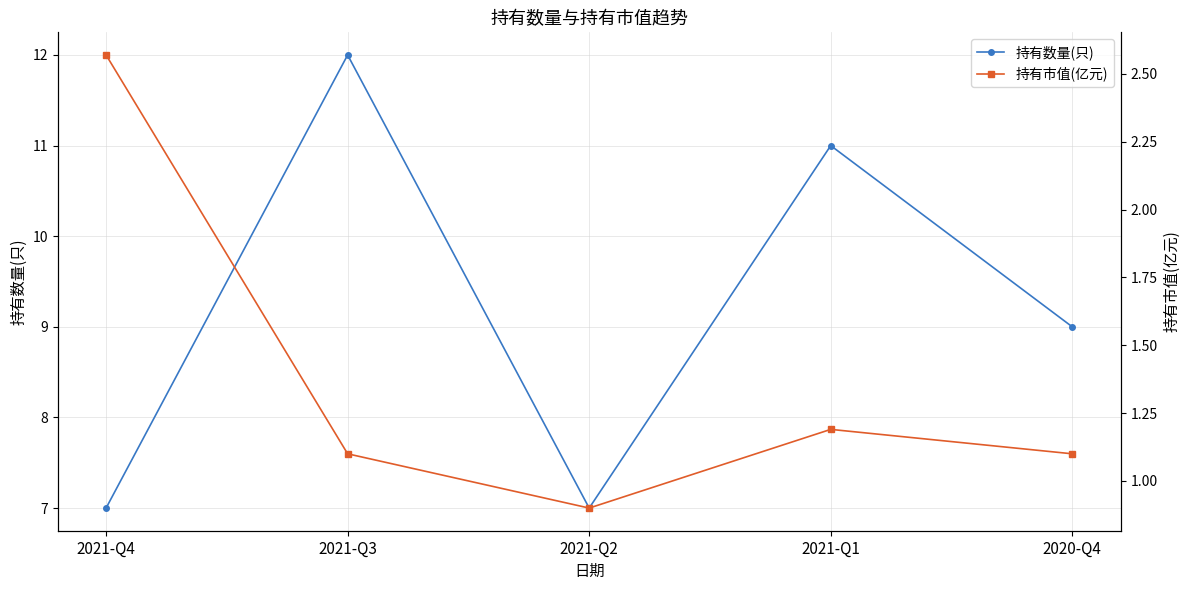

List the series in order of their overall mean, lowest first.

持有市值(亿元), 持有数量(只)